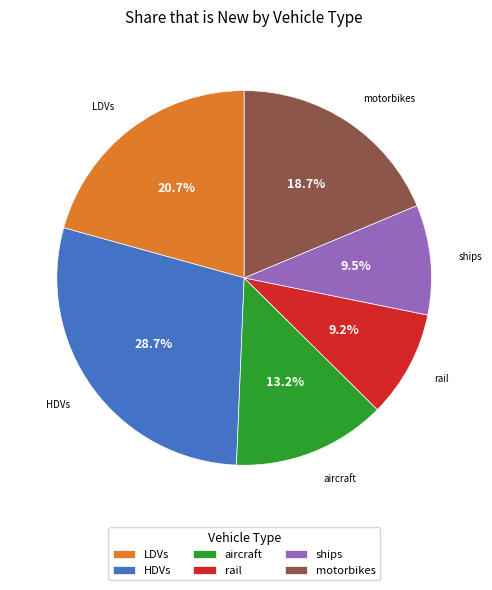

Which has a higher value, ships or aircraft?

aircraft